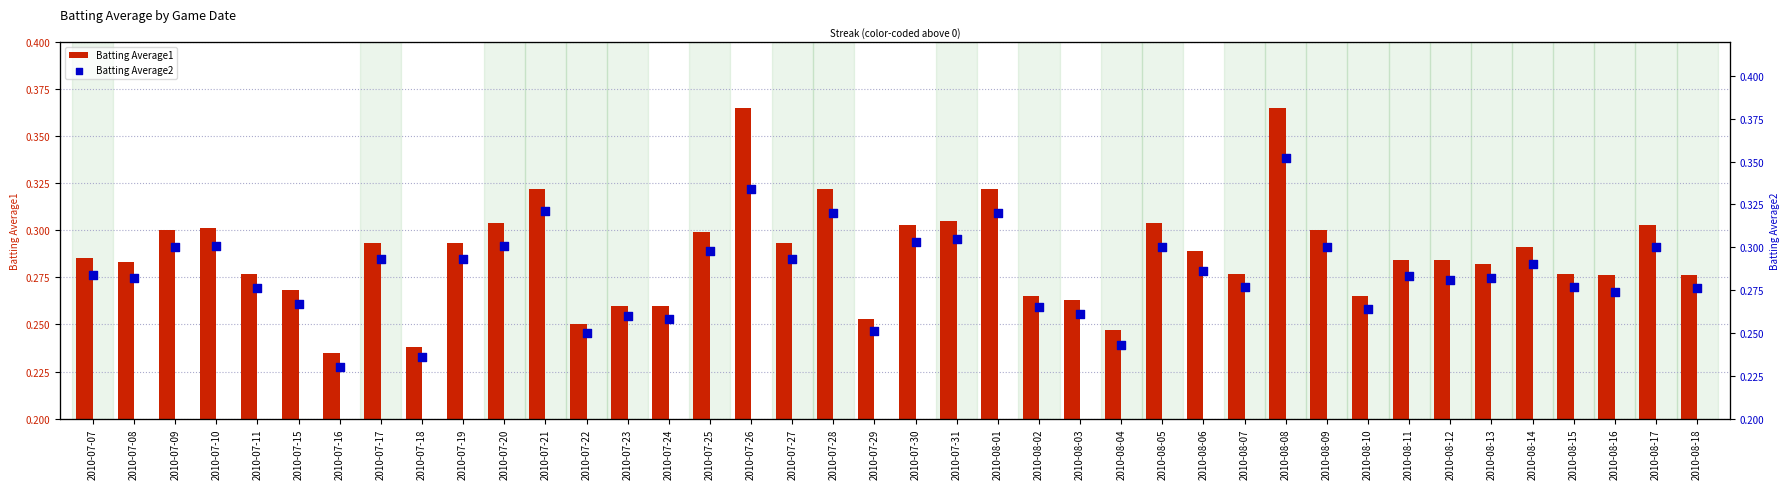

What is the total value across all series at 2010-08-13?

0.6